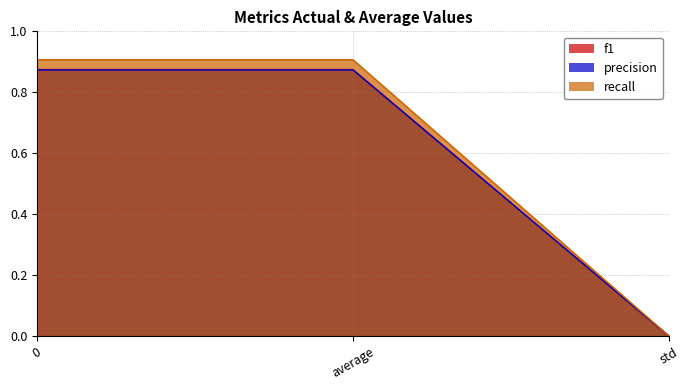

The value of precision at average is 0.9. True or false?

True